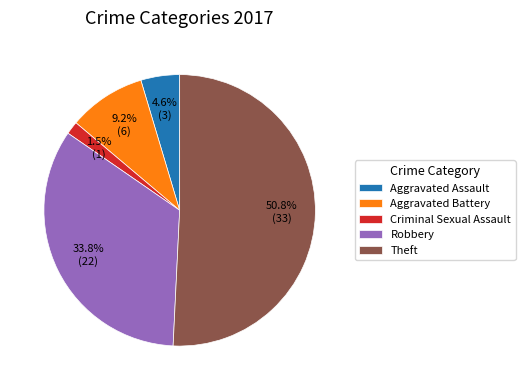

To the nearest percent, what percentage of the pie is Theft?

51%